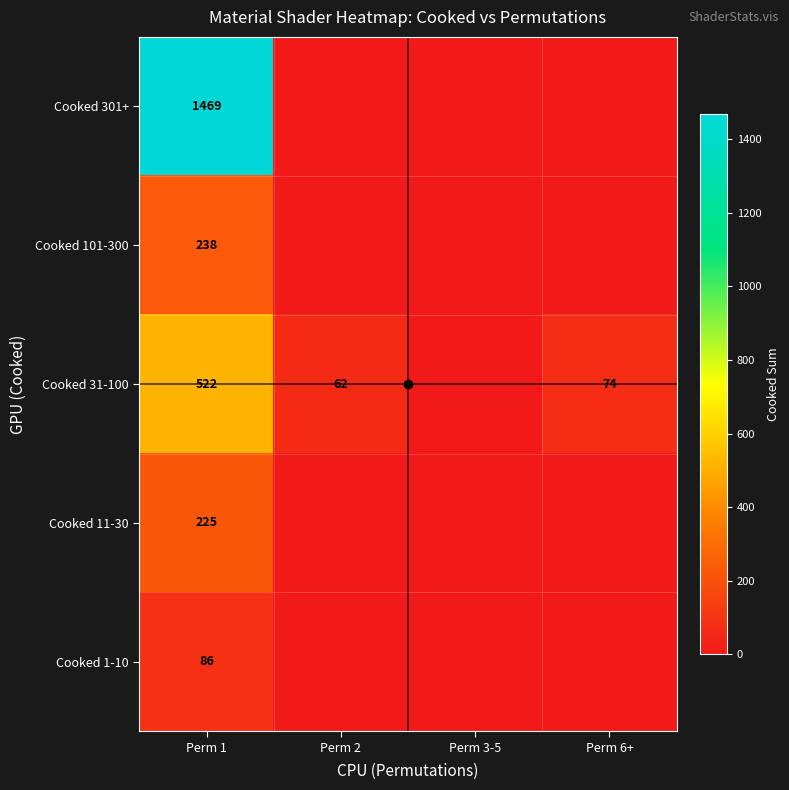

Is it true that Cooked 101-300 equals 132 at Perm 1?

False